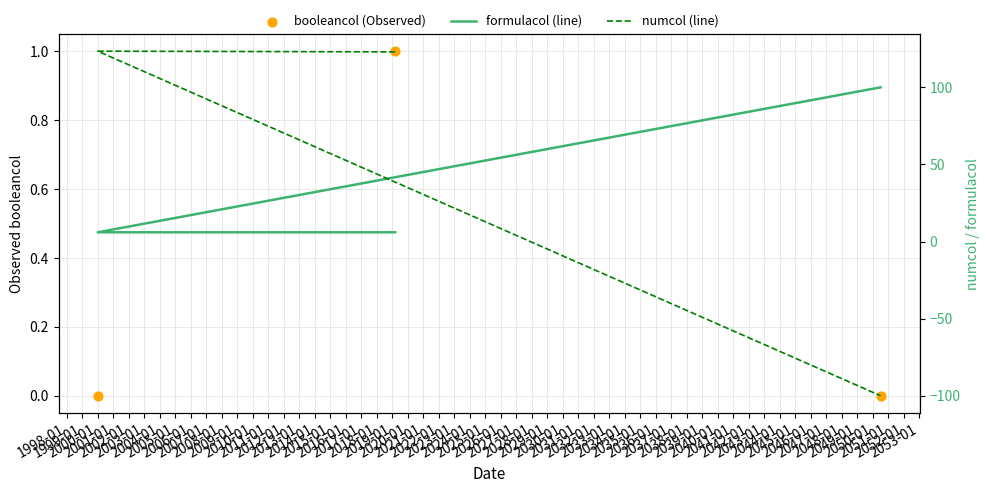

At how many categories does at least one series exceed 31?

3